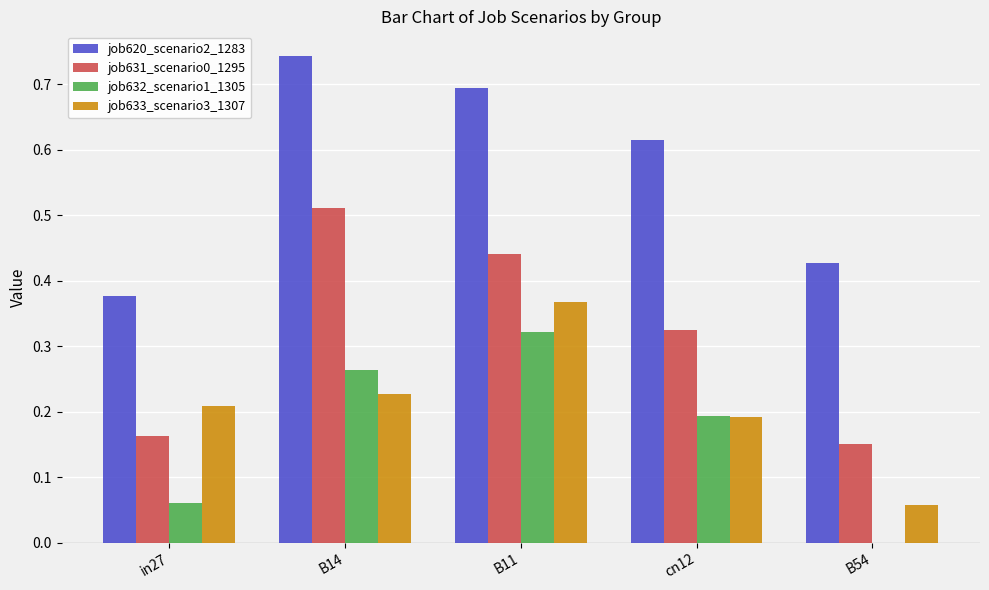

Which series changed the most between B14 and cn12?

job631_scenario0_1295